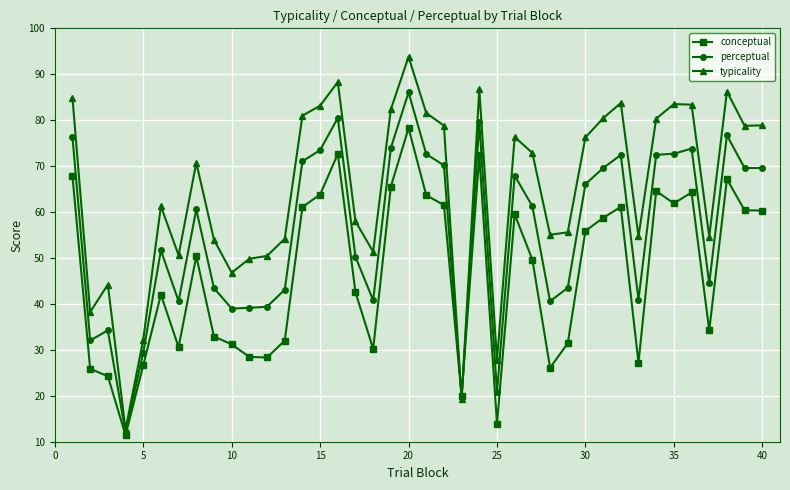

How many lines are shown in the chart?

3